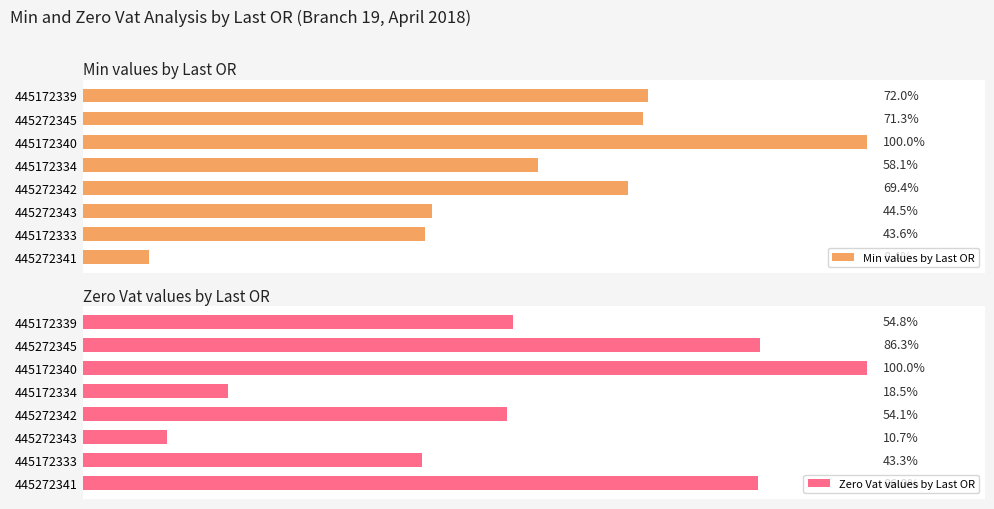

How many values in the Min values by Last OR series exceed 69869?

3